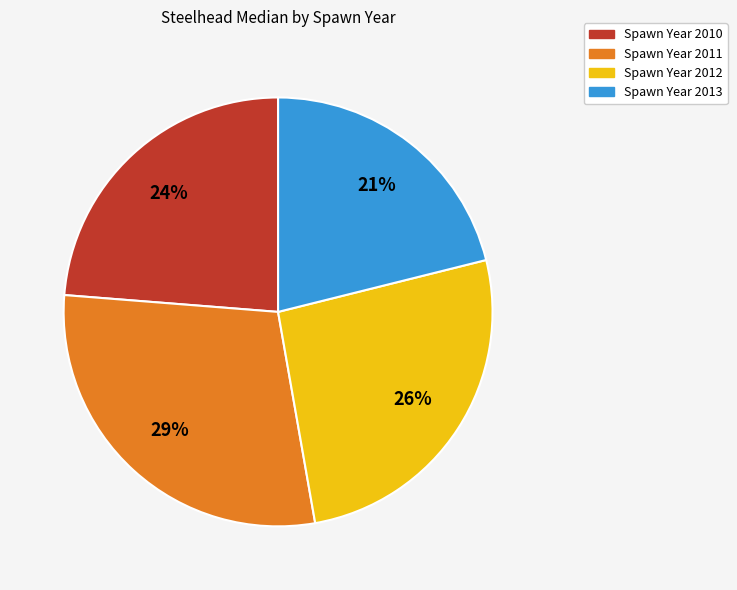

How many segments does this pie chart have?

4